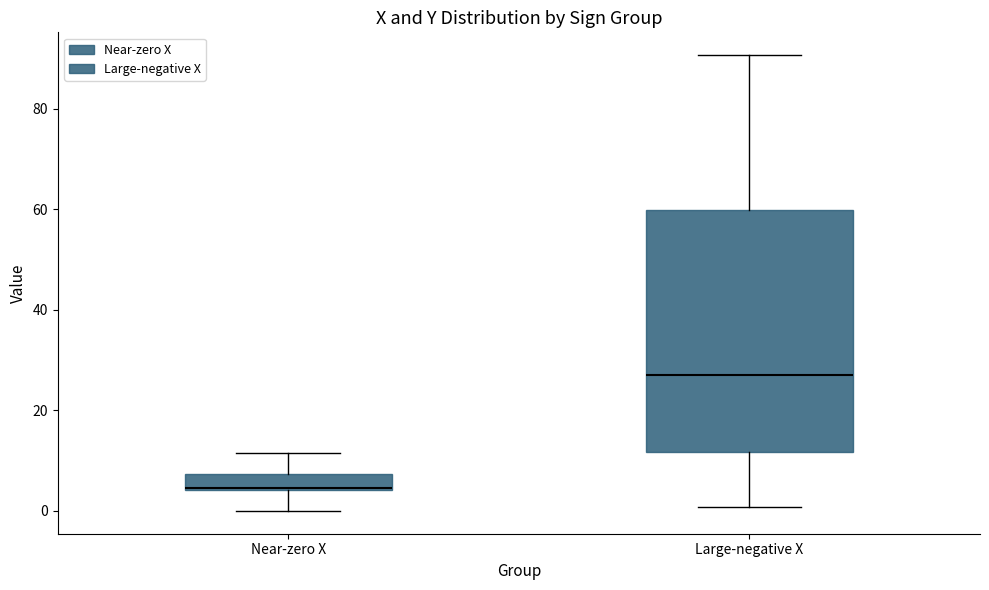

Where does the upper whisker of the box for Near-zero X end on the y-axis? The values are not printed on the chart, so give them approximately, as read against the axis.

12